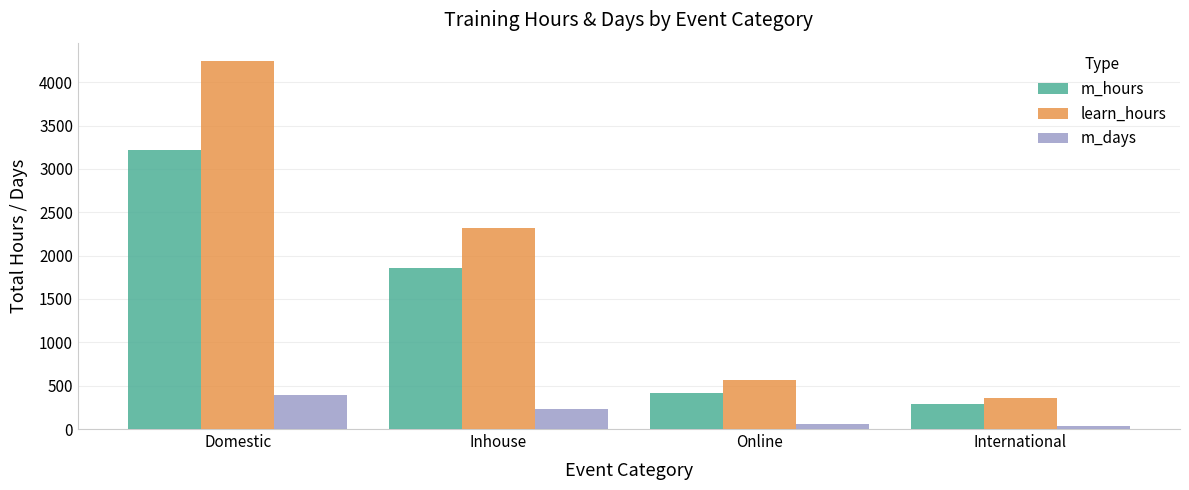

At which label does learn_hours first exceed 2320?

Domestic